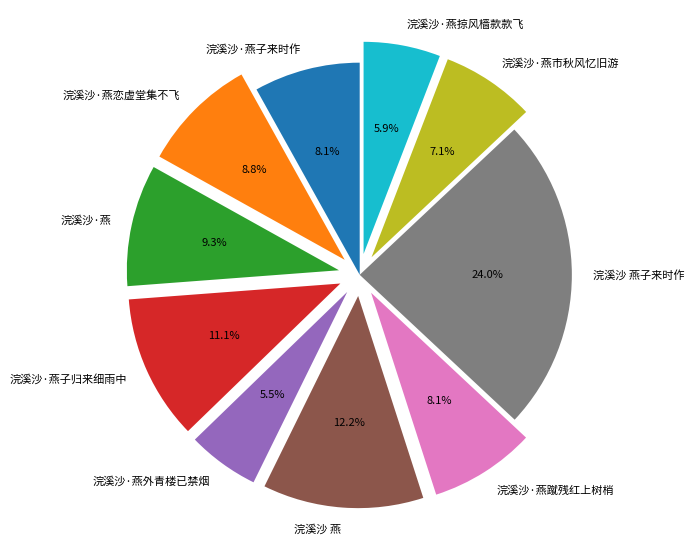

How many slices are in this pie chart?

10